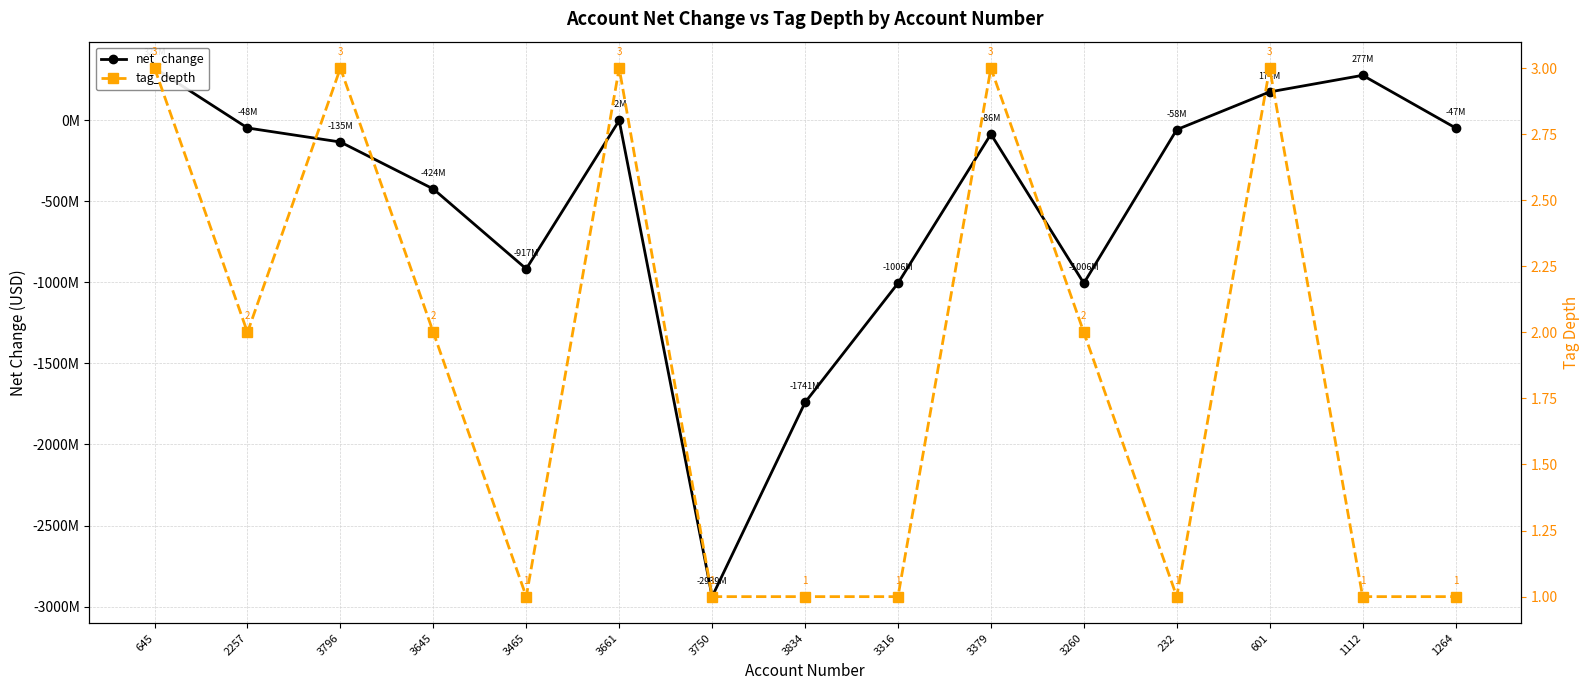

Between 3661 and 3834, which series saw the biggest shift?

net_change